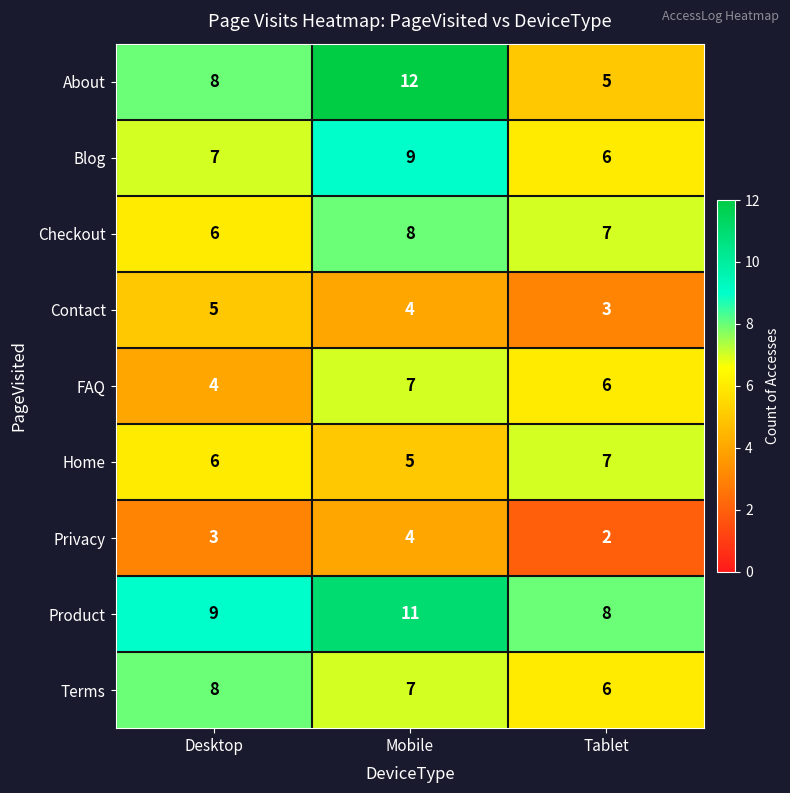

Reading right to left, transcribe all the data shown in this chart.

About: Tablet=5	Mobile=12	Desktop=8
Blog: Tablet=6	Mobile=9	Desktop=7
Checkout: Tablet=7	Mobile=8	Desktop=6
Contact: Tablet=3	Mobile=4	Desktop=5
FAQ: Tablet=6	Mobile=7	Desktop=4
Home: Tablet=7	Mobile=5	Desktop=6
Privacy: Tablet=2	Mobile=4	Desktop=3
Product: Tablet=8	Mobile=11	Desktop=9
Terms: Tablet=6	Mobile=7	Desktop=8